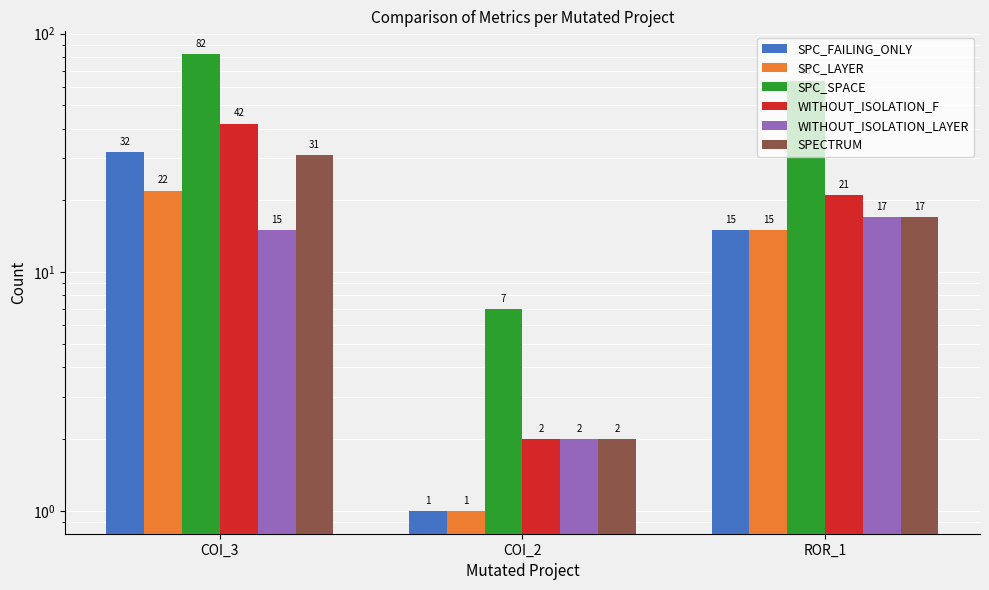

Which series has the largest total across all categories?

SPC_SPACE